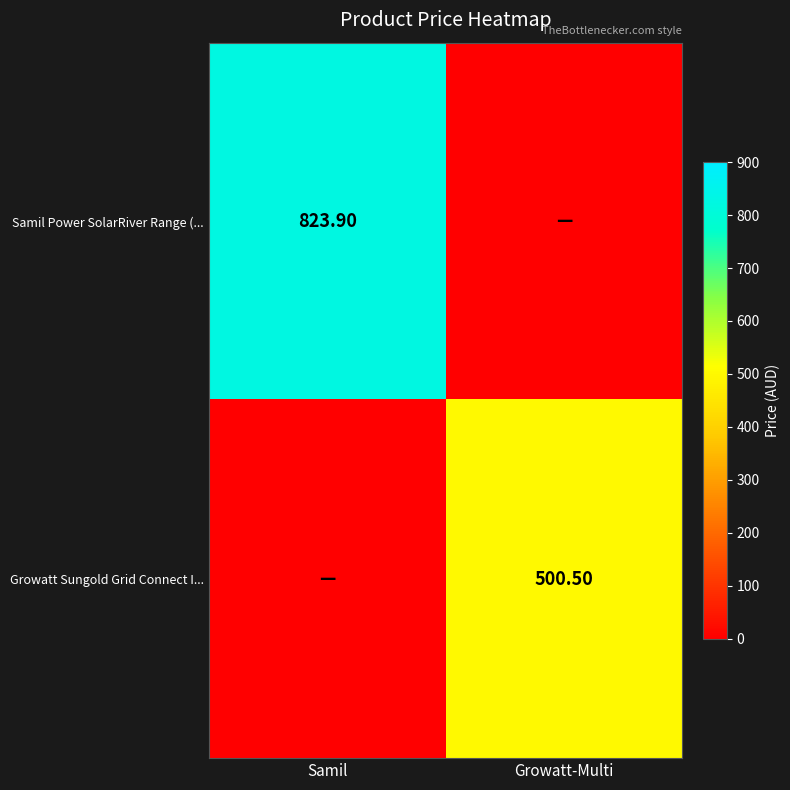

True or false: Growatt Sungold Grid Connect I... has a value of 500.5 at Growatt-Multi.

True